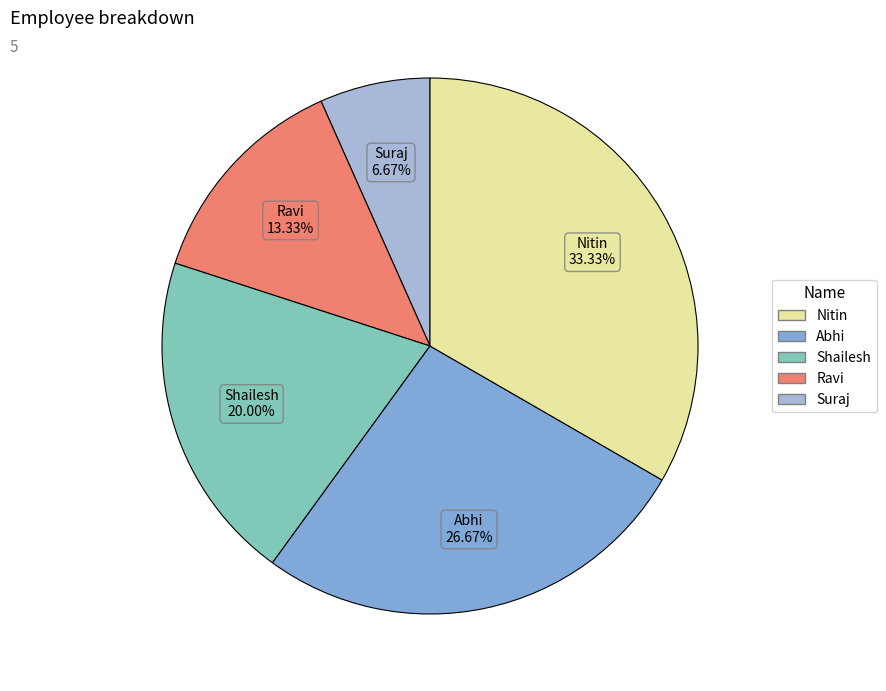

Is there any slice that represents more than half of the pie?

No